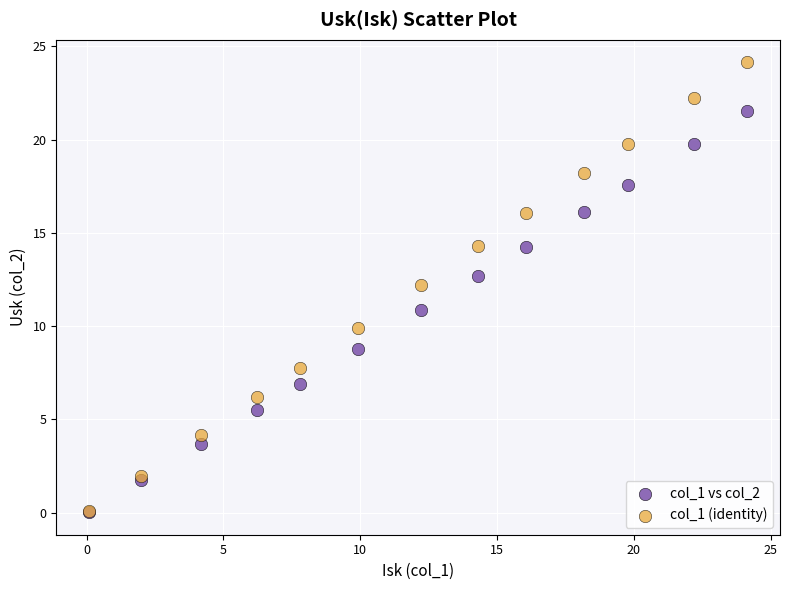

Which series has the largest Y range (max minus min)?

col_1 (identity)